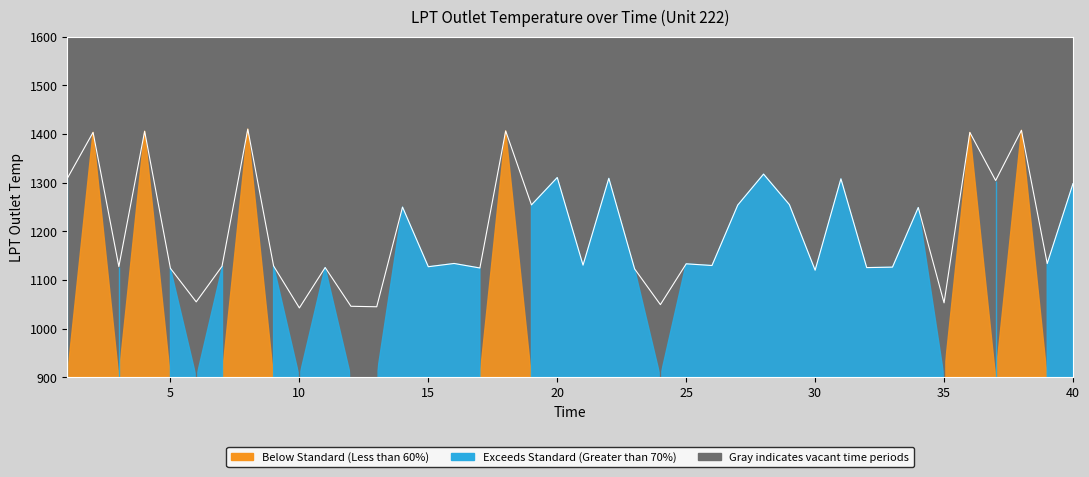

Reading left to right, what are all the values shown in this chart?

1308.4	1403.1	1127.3	1405.4	1123.6	1054.7	1127.8	1409.7	1128.6	1042.3	1125.4	1045.7	1044.7	1249.5	1127.0	1133.6	1124.4	1406.0	1254.0	1310.3	1130.2	1308.6	1122.5	1049.1	1132.9	1129.5	1253.7	1317.3	1254.7	1119.8	1307.5	1125.2	1126.1	1248.7	1052.8	1402.9	1304.1	1407.3	1133.4	1297.7